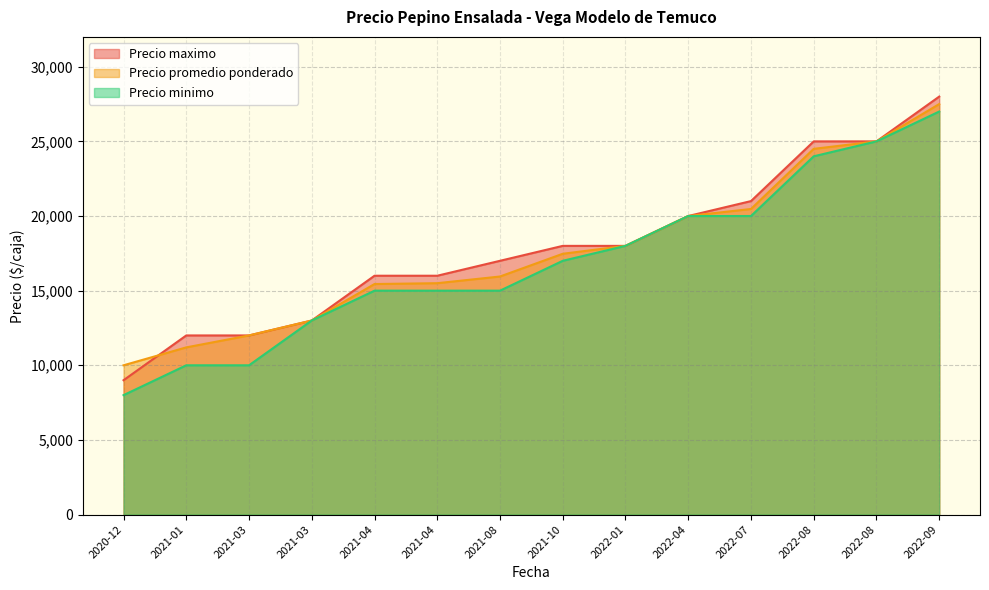

What is the sum of all Precio maximo values?

250000